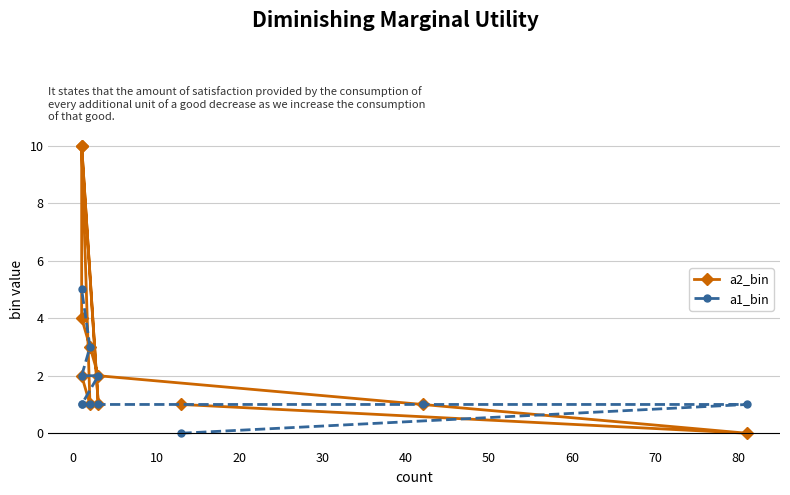

What is the difference between the maximum and minimum values in the a1_bin series?

5